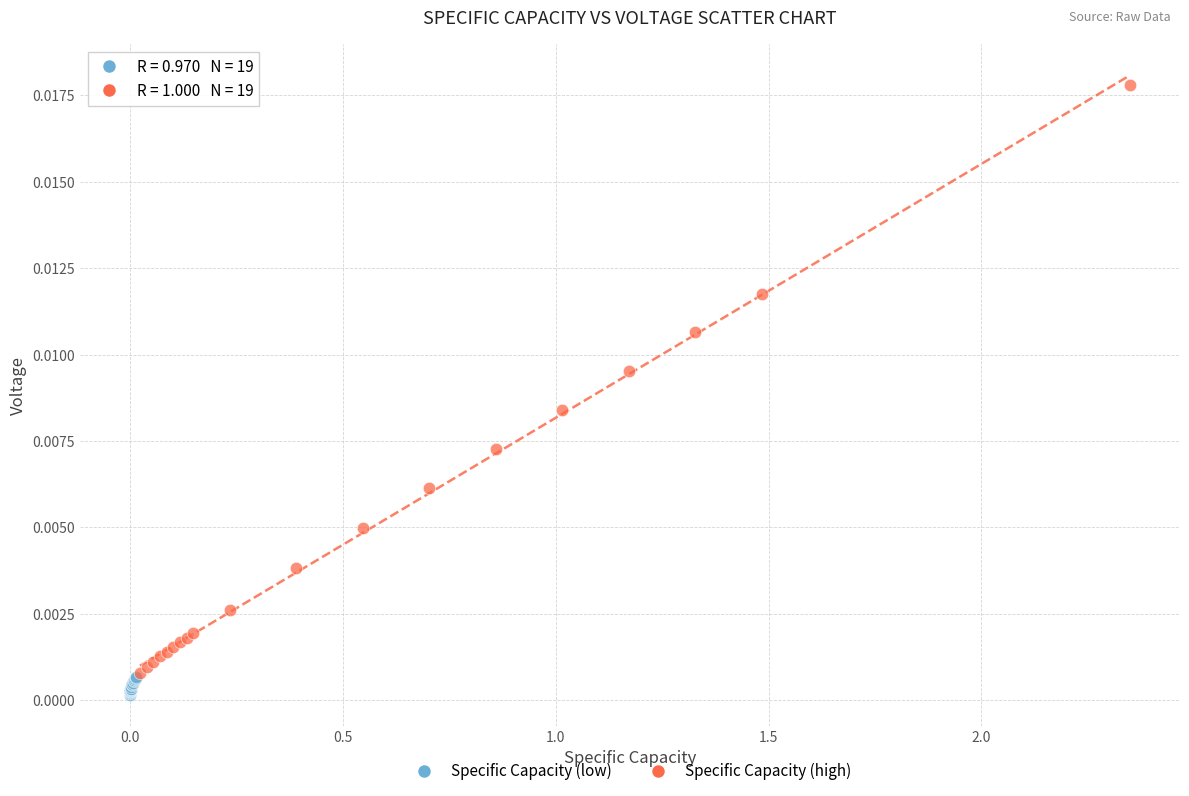

Which series contains the lowest Y value?

Specific Capacity (low)